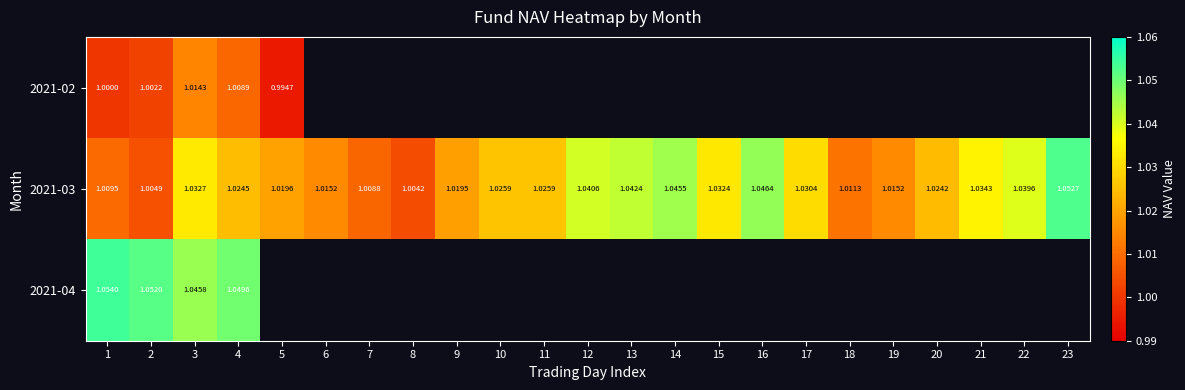

Is it true that 2021-03 equals 1.0 at 22?

True